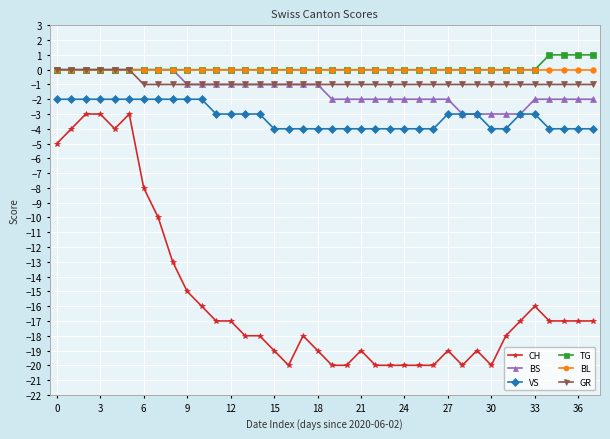

Which series has the largest range (max minus min)?

CH